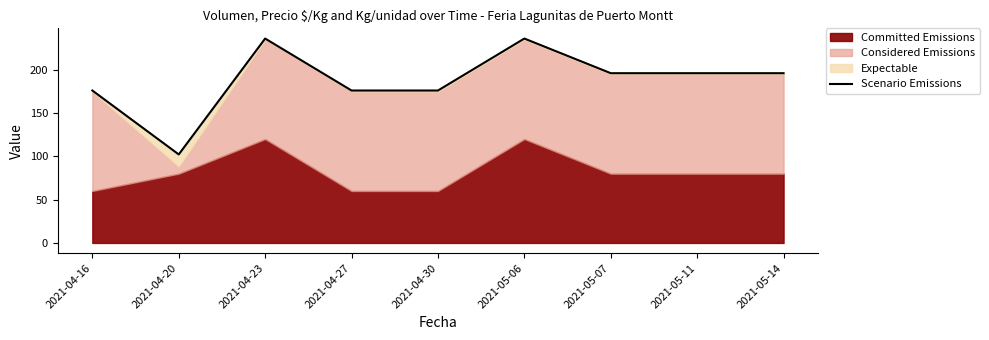

Count the values in the range 176 to 196.

6